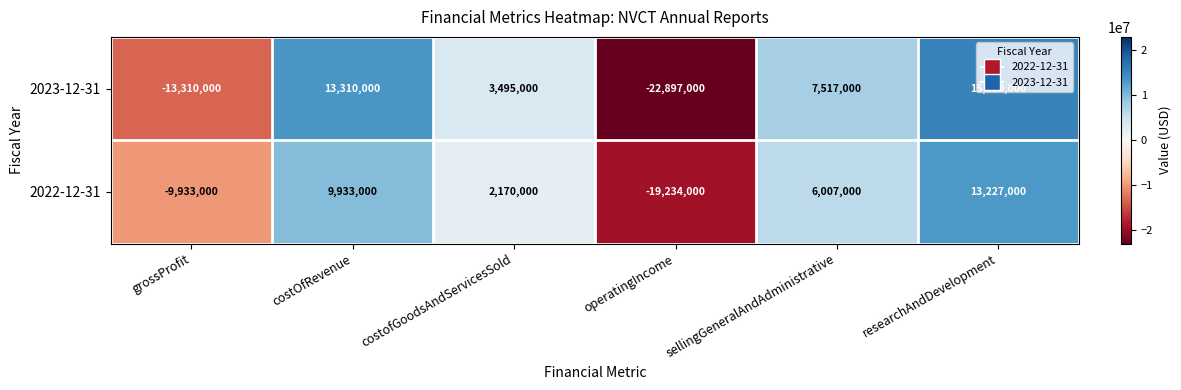

Rank the series at researchAndDevelopment from highest to lowest value.

2023-12-31, 2022-12-31